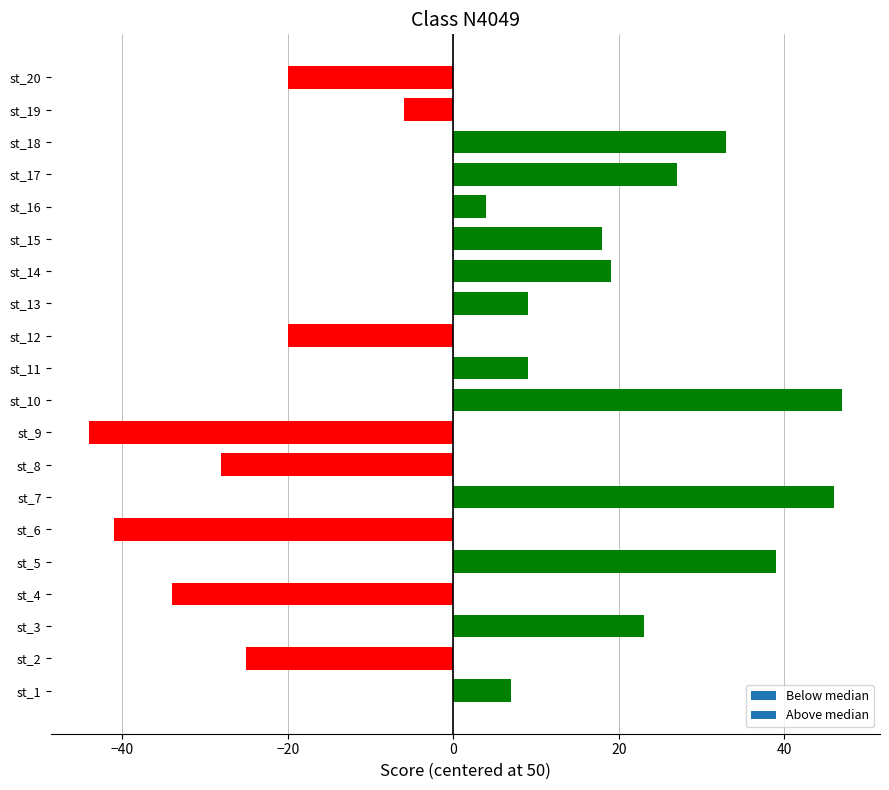

What is the change in value from st_5 to st_11?

-30